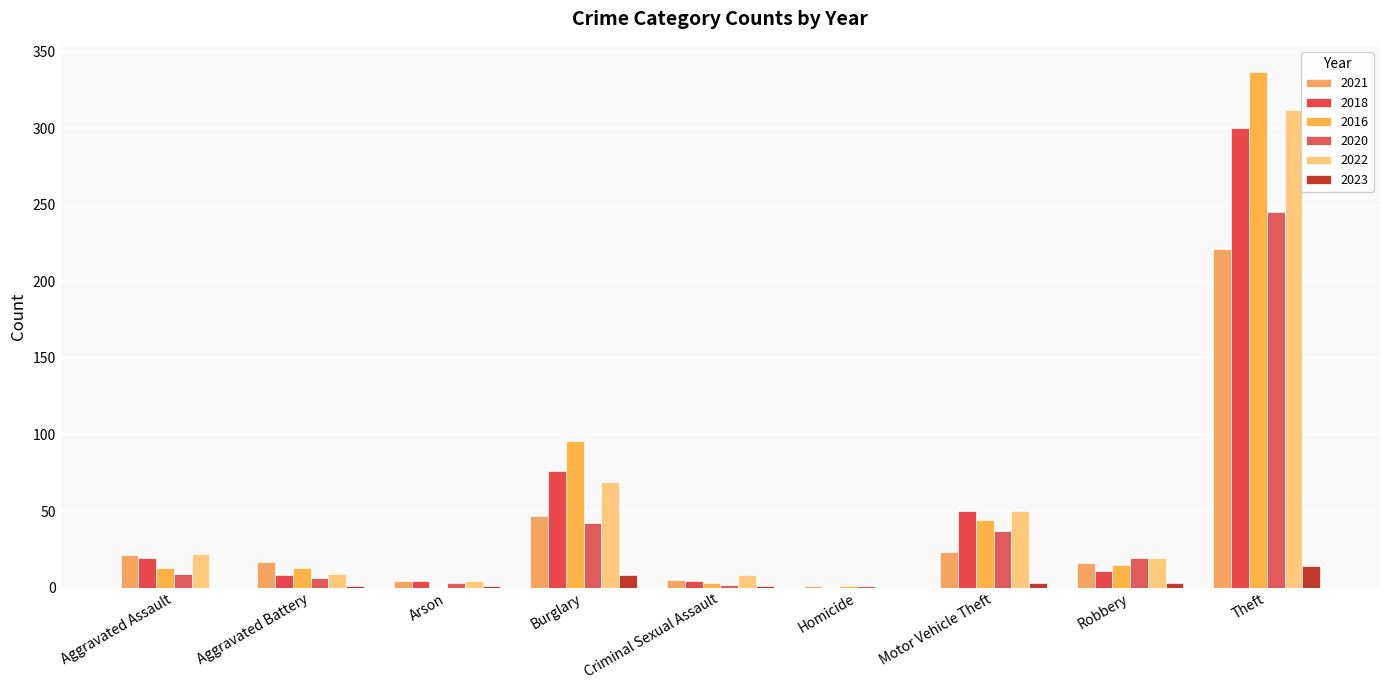

Reading left to right, what are all the values shown in this chart?

2021: Aggravated Assault=21	Aggravated Battery=17	Arson=4	Burglary=47	Criminal Sexual Assault=5	Homicide=1	Motor Vehicle Theft=23	Robbery=16	Theft=221
2018: Aggravated Assault=19	Aggravated Battery=8	Arson=4	Burglary=76	Criminal Sexual Assault=4	Homicide=0	Motor Vehicle Theft=50	Robbery=11	Theft=300
2016: Aggravated Assault=13	Aggravated Battery=13	Arson=0	Burglary=96	Criminal Sexual Assault=3	Homicide=1	Motor Vehicle Theft=44	Robbery=15	Theft=337
2020: Aggravated Assault=9	Aggravated Battery=6	Arson=3	Burglary=42	Criminal Sexual Assault=2	Homicide=1	Motor Vehicle Theft=37	Robbery=19	Theft=245
2022: Aggravated Assault=22	Aggravated Battery=9	Arson=4	Burglary=69	Criminal Sexual Assault=8	Homicide=0	Motor Vehicle Theft=50	Robbery=19	Theft=312
2023: Aggravated Assault=0	Aggravated Battery=1	Arson=1	Burglary=8	Criminal Sexual Assault=1	Homicide=0	Motor Vehicle Theft=3	Robbery=3	Theft=14